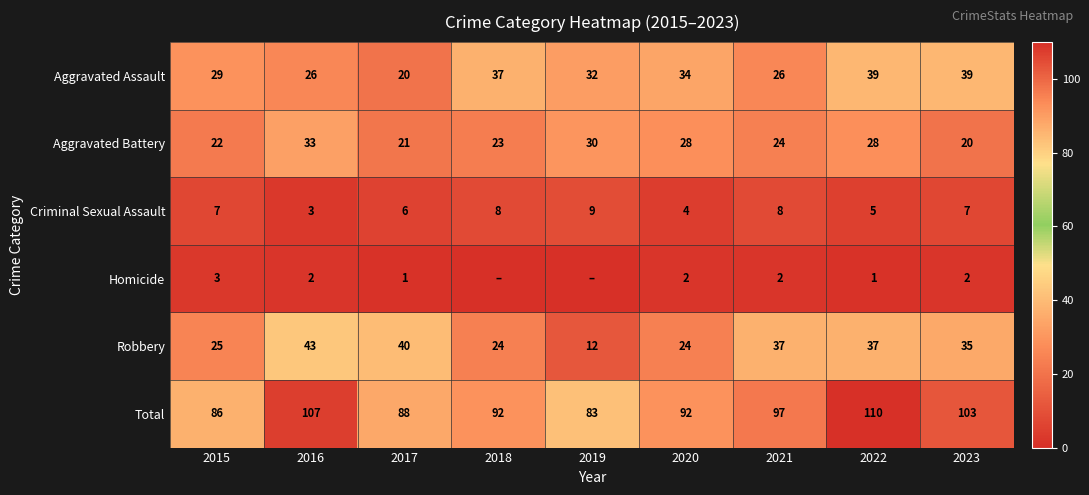

At which label is Robbery closest to 27?

2015